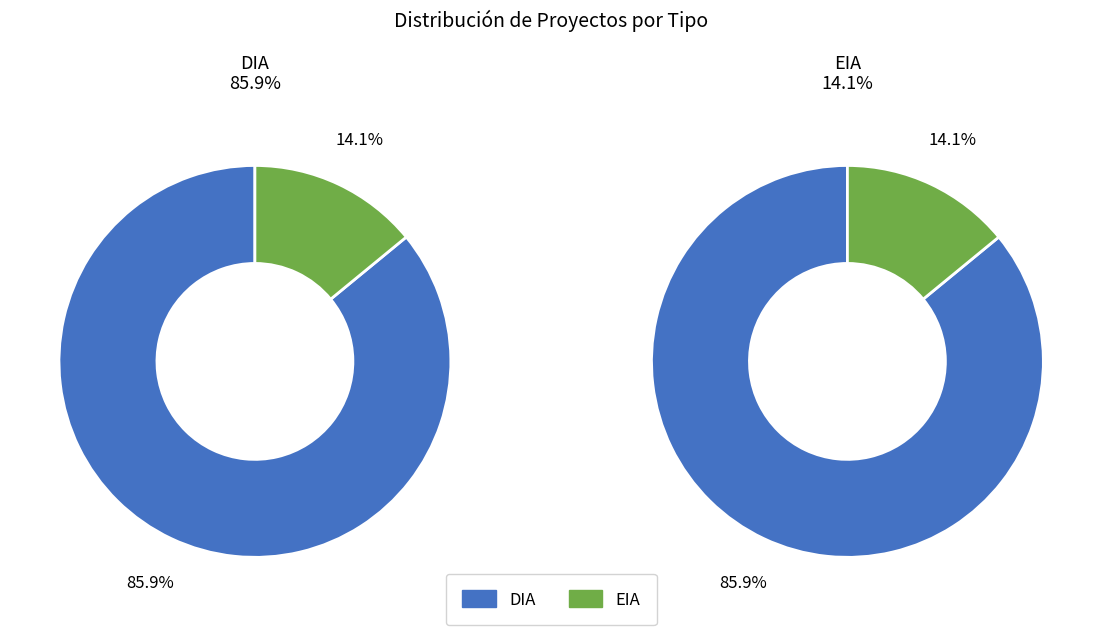

How many segments does this pie chart have?

2